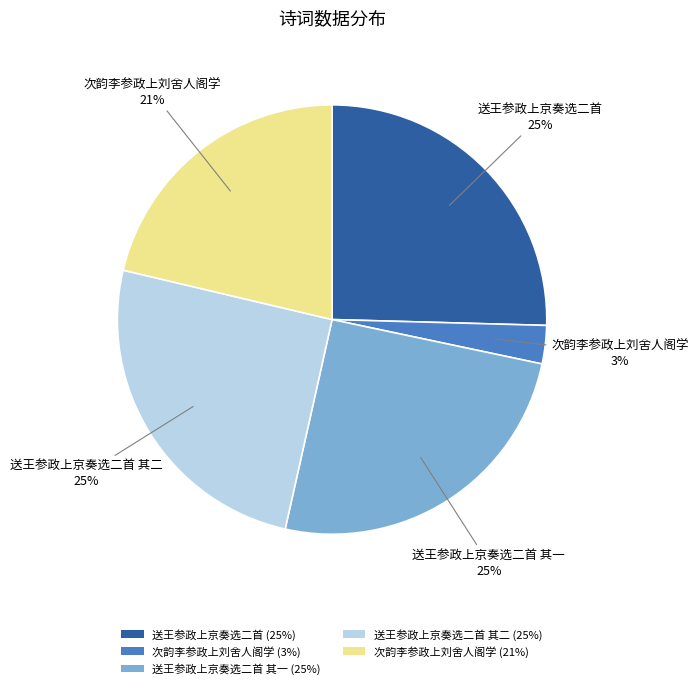

Is there a majority slice in this chart?

No